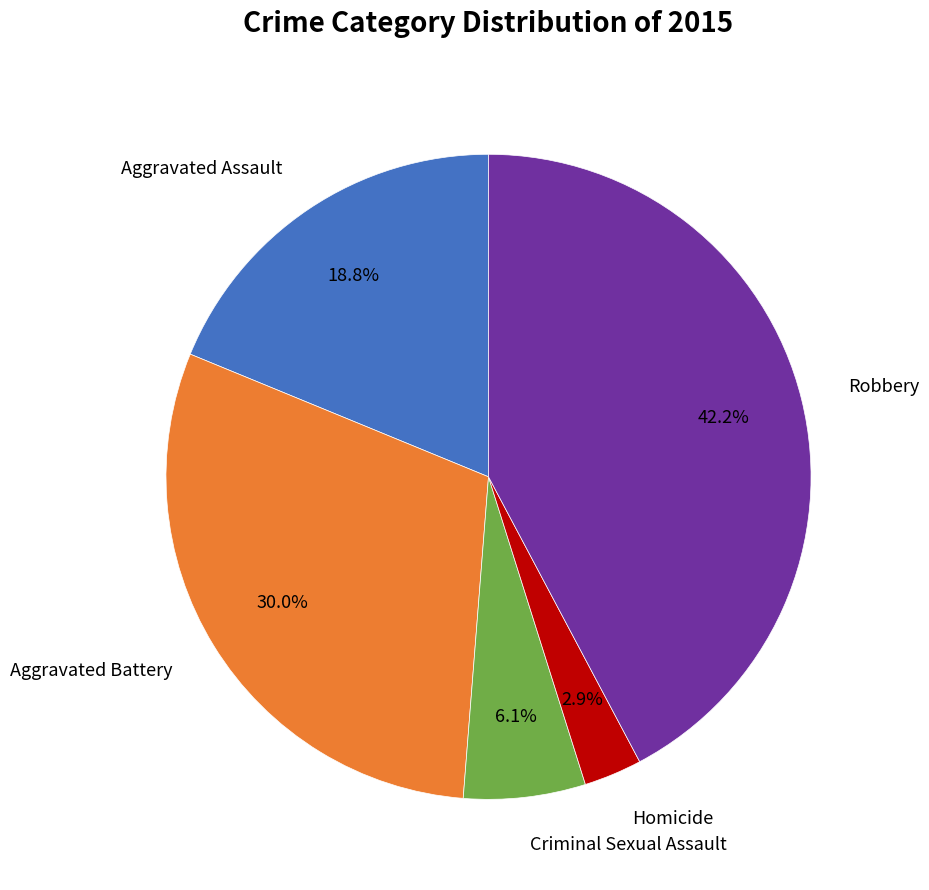

Is there a majority slice in this chart?

No